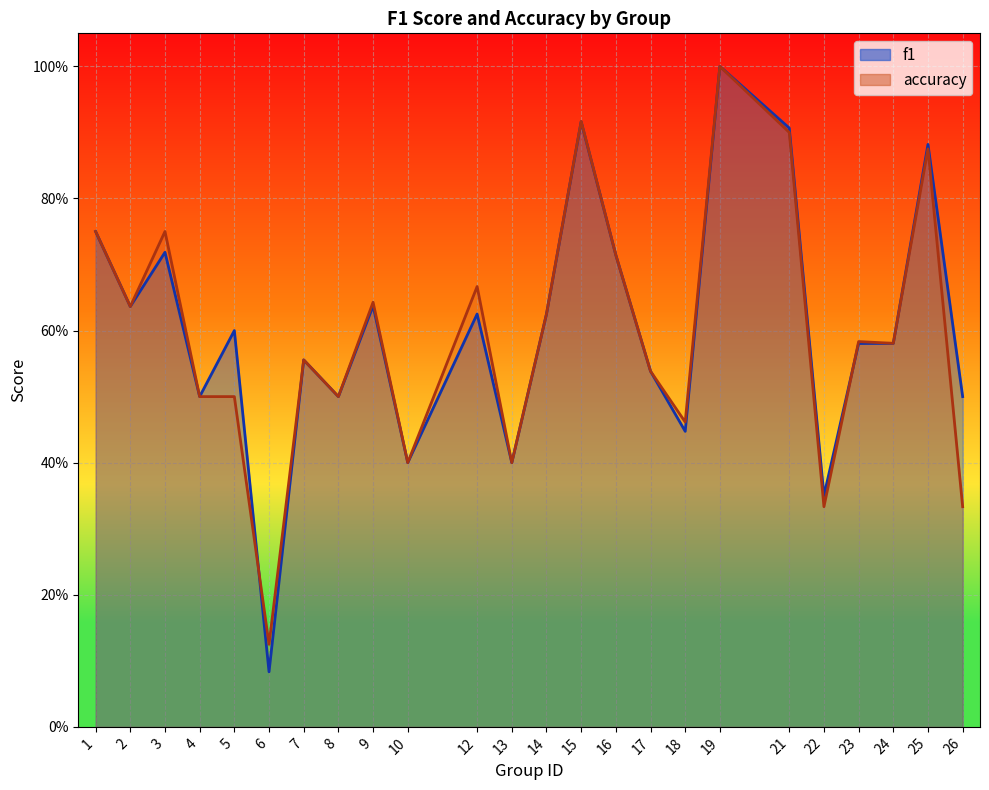

How many lines are shown in the chart?

2